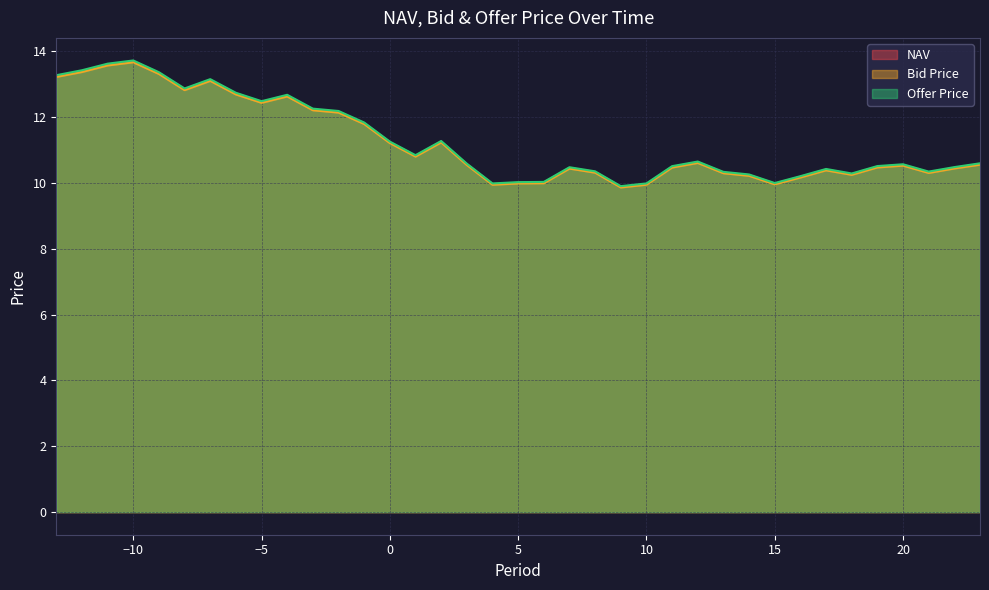

What is the minimum value for Offer Price?

9.9